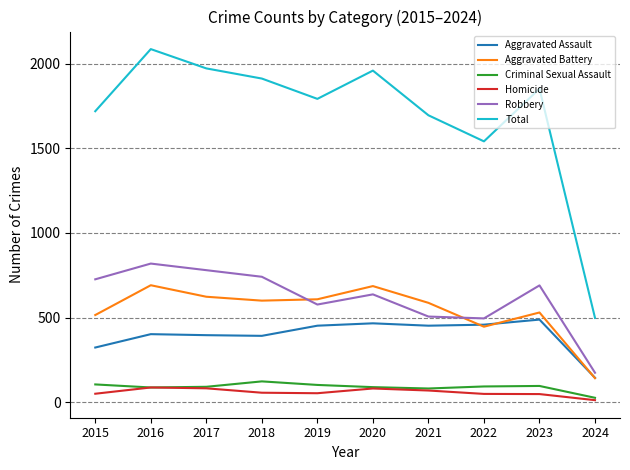

True or false: Total and Robbery intersect in this chart.

False